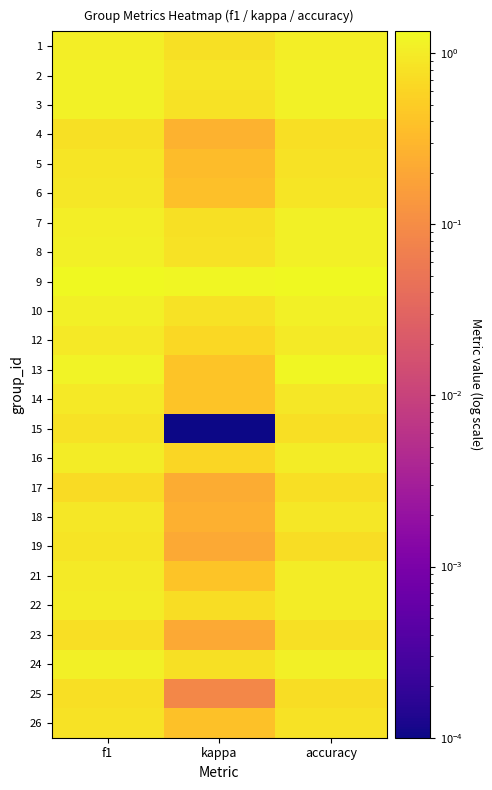

What is the difference between the highest and lowest values at accuracy?

0.6